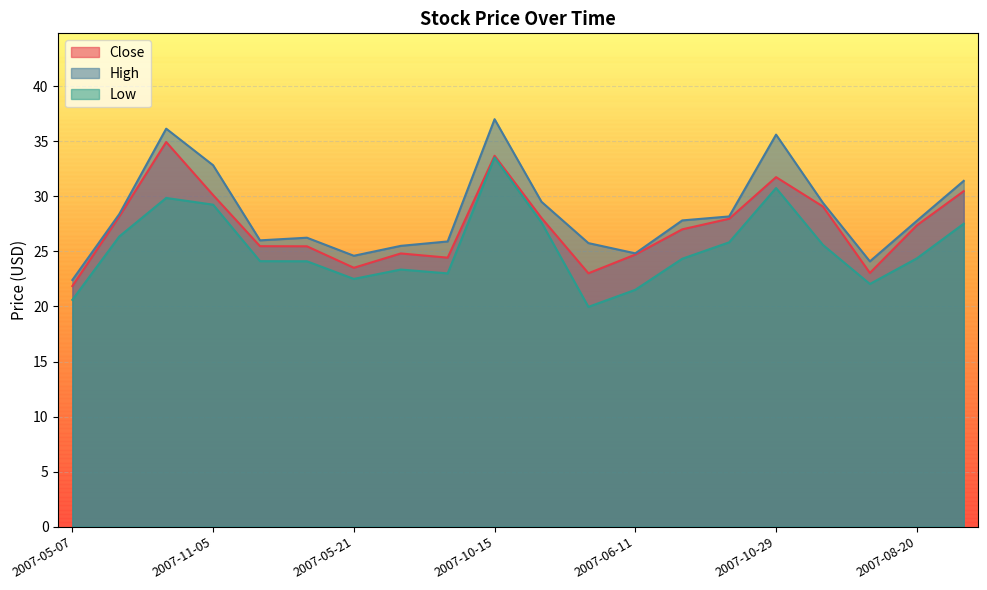

What is the sum of the High values at 2007-06-25 and 2008-01-21?

51.2